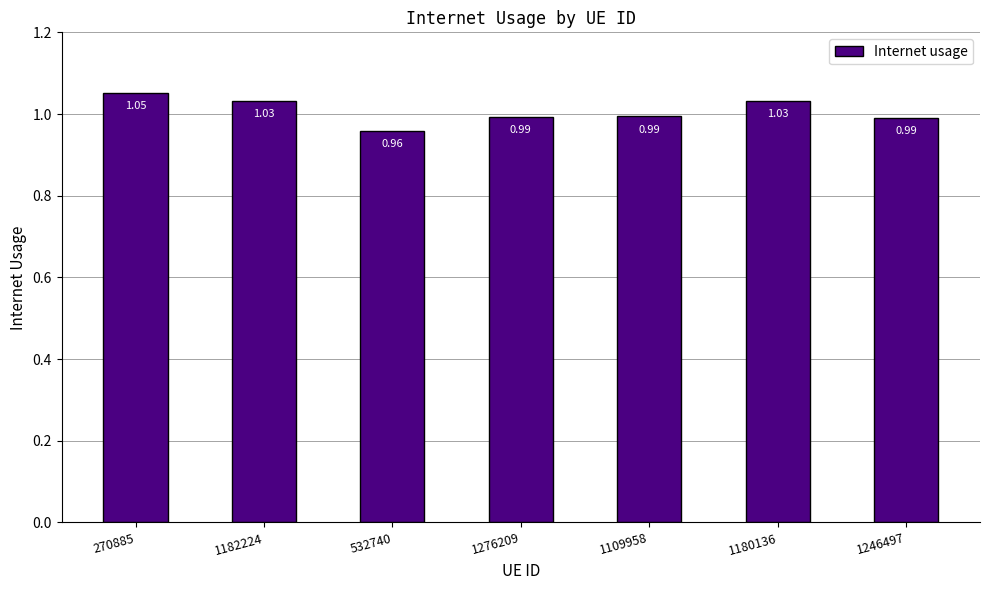

What is the sum of the values at 270885 and 1276209?

2.0